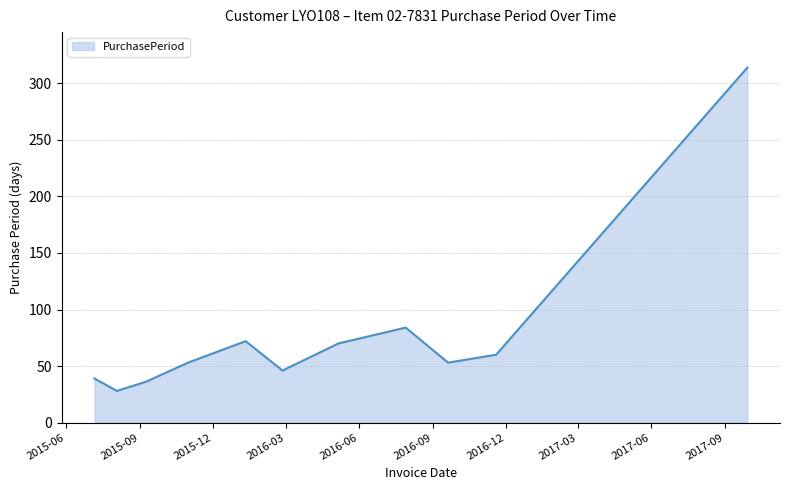

What is the smallest value displayed?

28